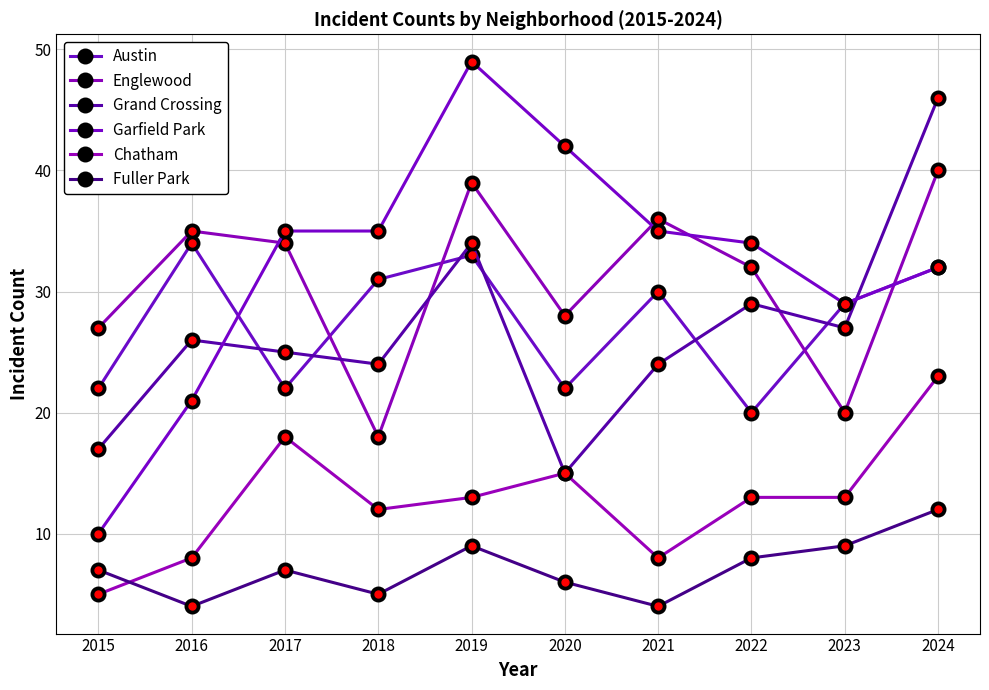

At which category is the sum across all series the highest?

2024